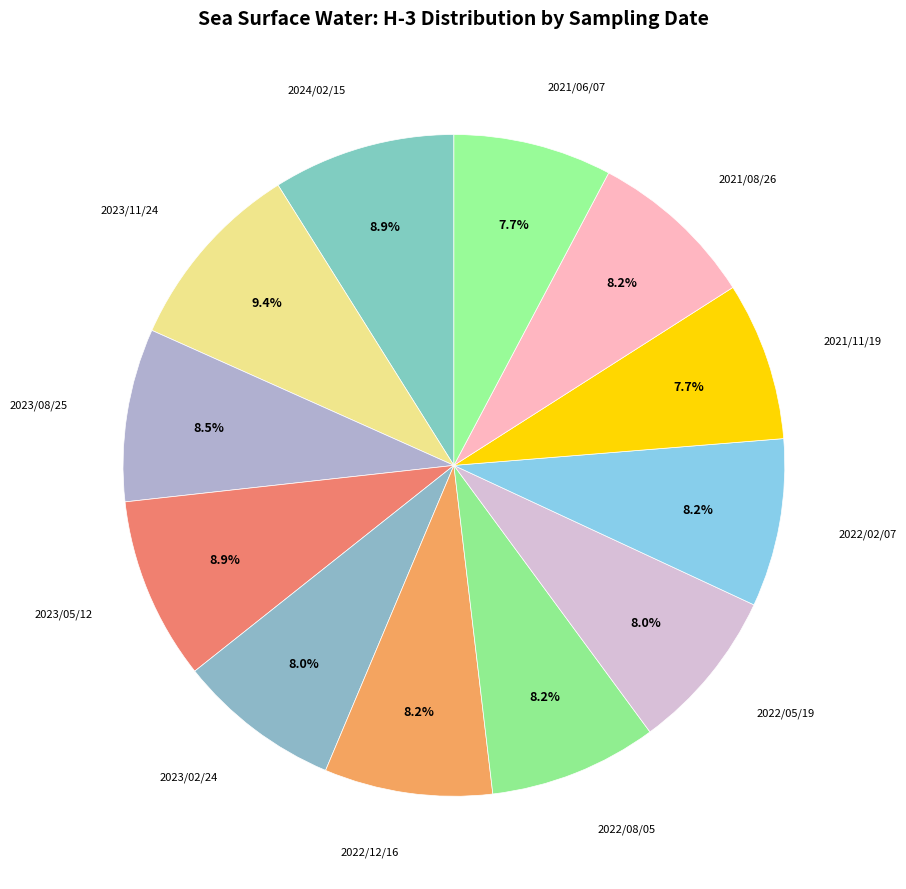

Which slice is the smallest?

2021/11/19